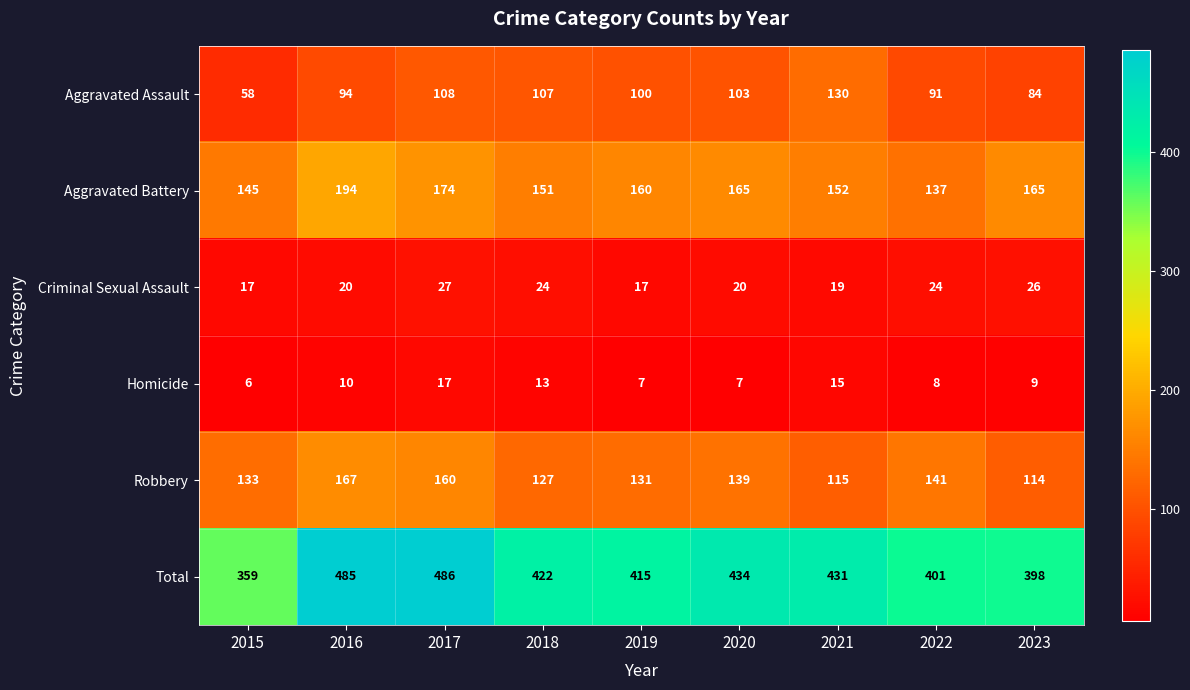

What is the sum of all Aggravated Battery values?

1443